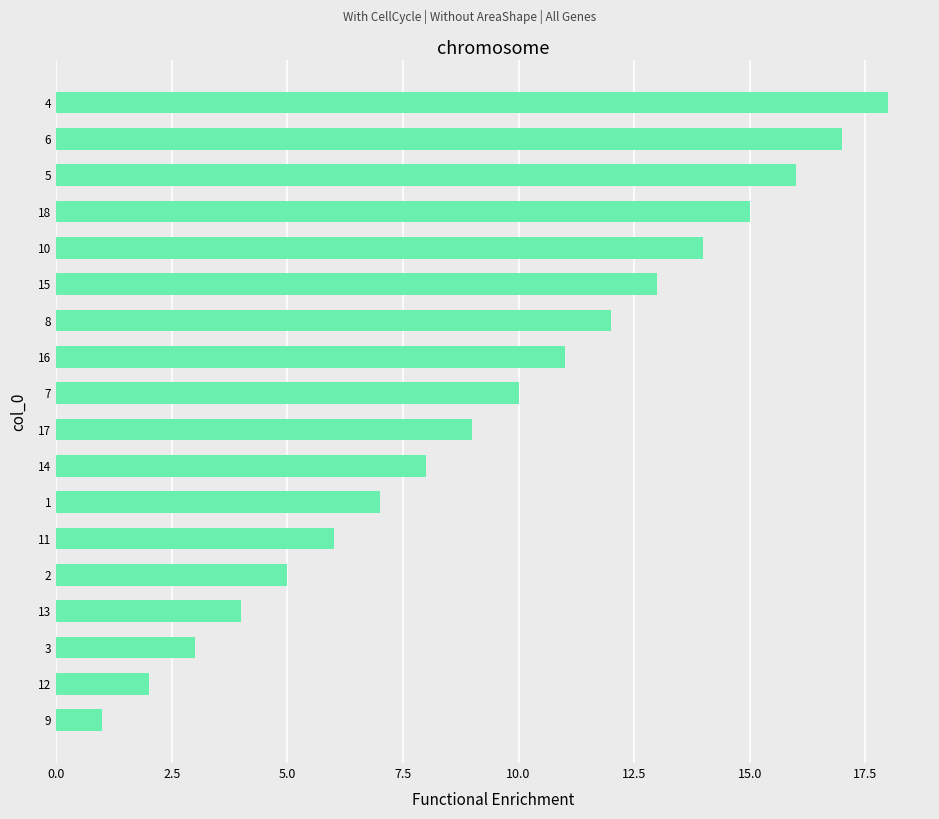

List the labels in order of value, largest first.

4, 6, 5, 18, 10, 15, 8, 16, 7, 17, 14, 1, 11, 2, 13, 3, 12, 9